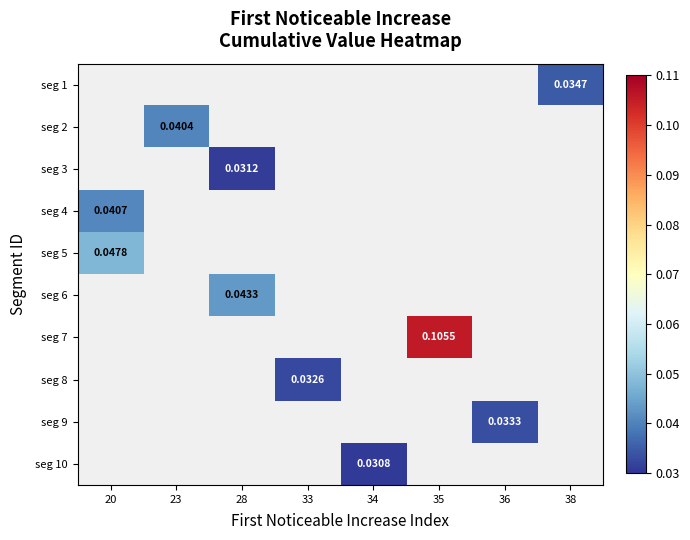

How many values in seg 7 are above zero?

1